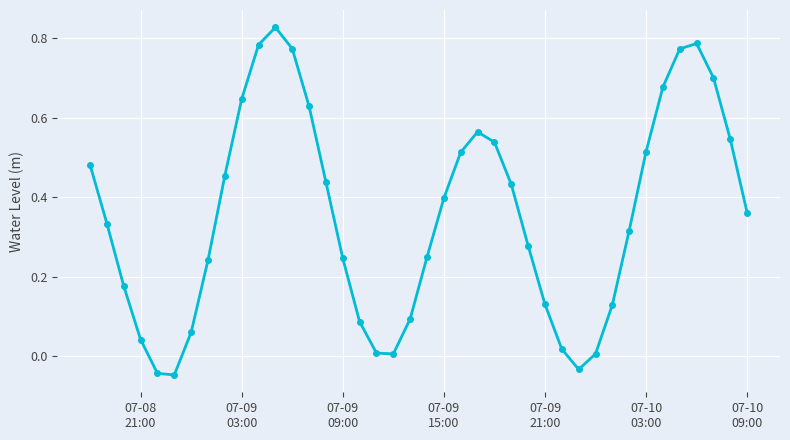

True or false: the data has more than 0 interior local peaks.

True